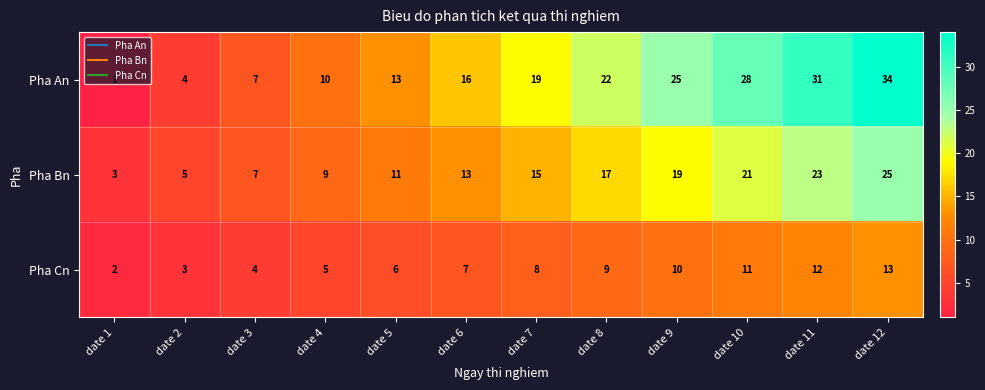

What is the average value of the Pha Cn series?

8